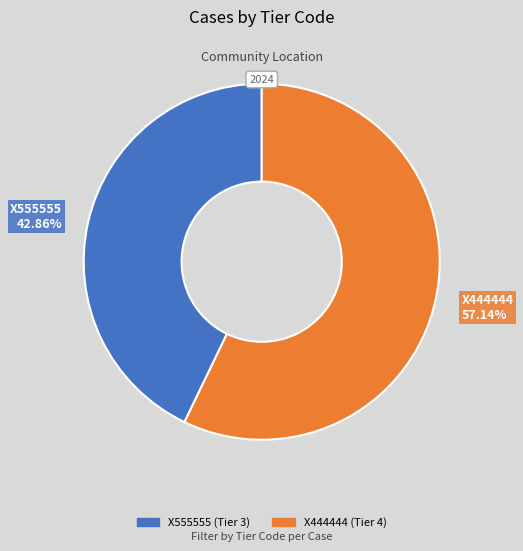

Is it true that X444444 is 57% of the pie?

True